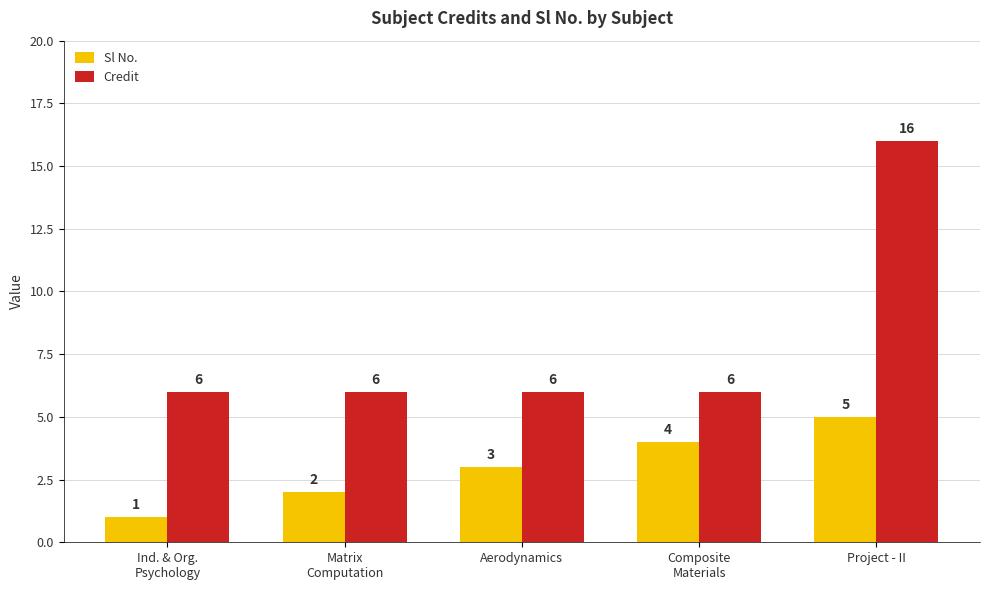

How many distinct data groups are displayed?

2